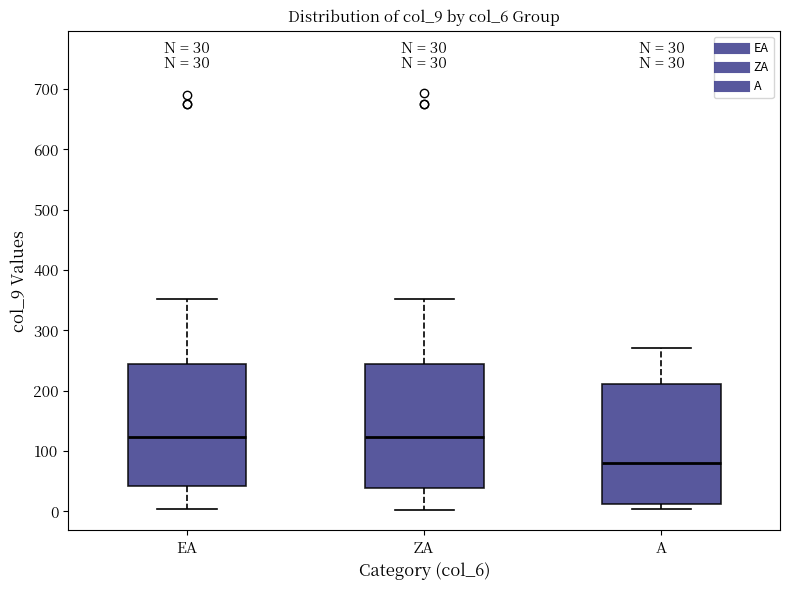

Which box has the lowest median line?

A